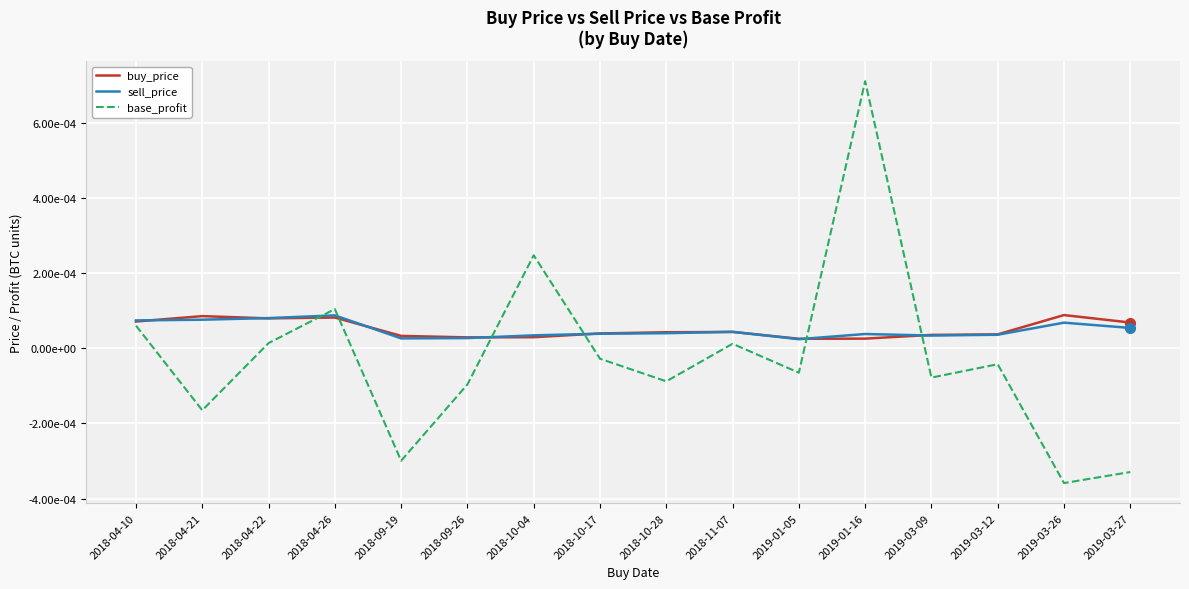

Which category has the lowest value across all series?

2019-03-26